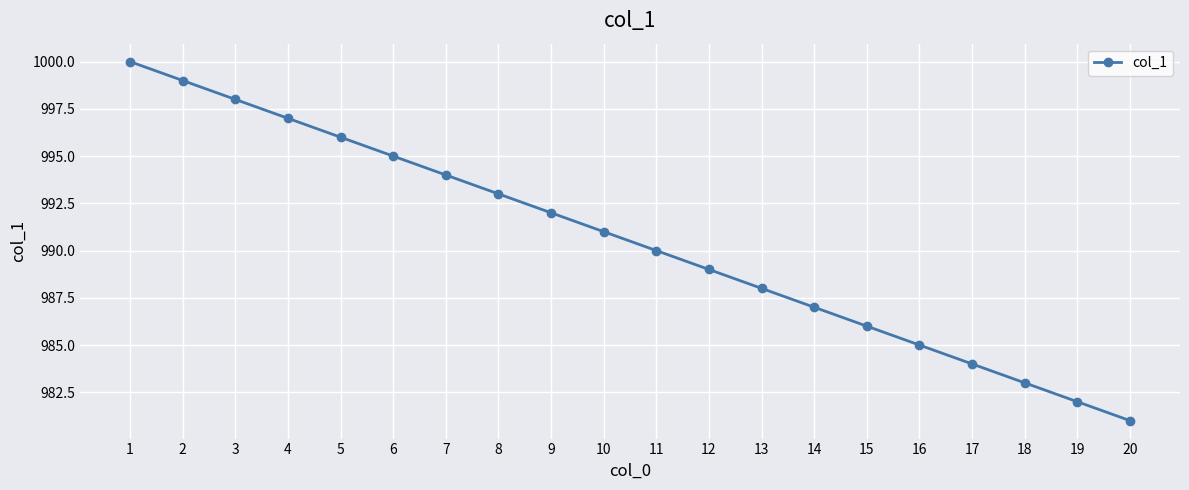

What is the maximum value shown in the chart?

1000